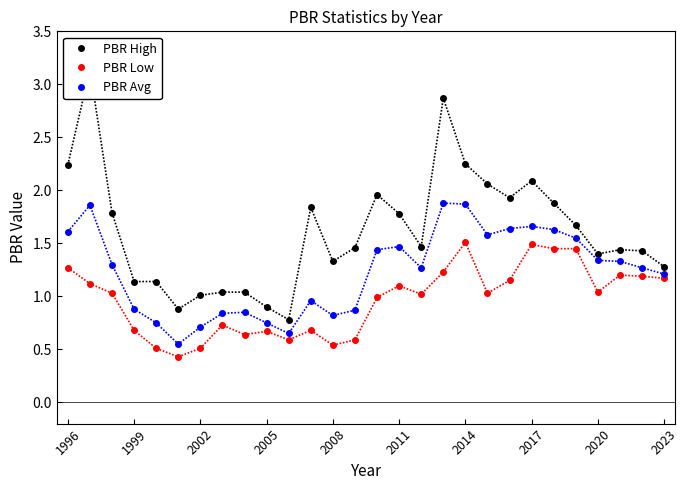

True or false: PBR Low and PBR Avg intersect in this chart.

False